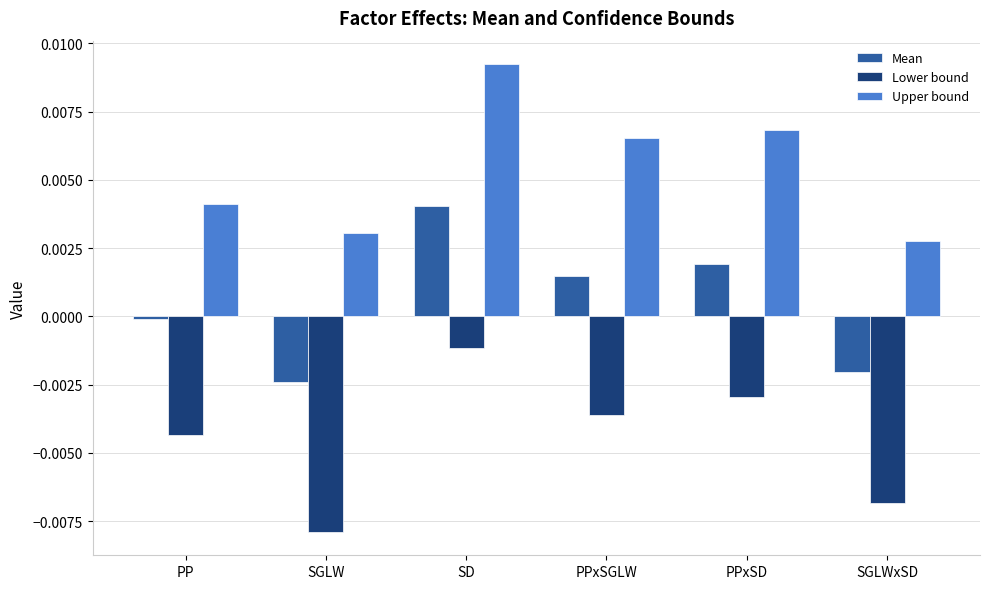

How many bars are there in each group?

3